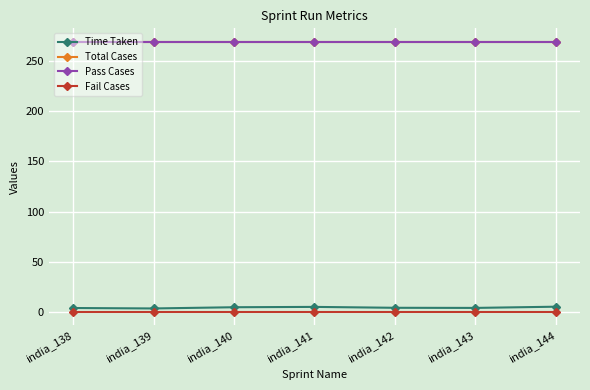

Is this an area chart (filled region under the line)?

No